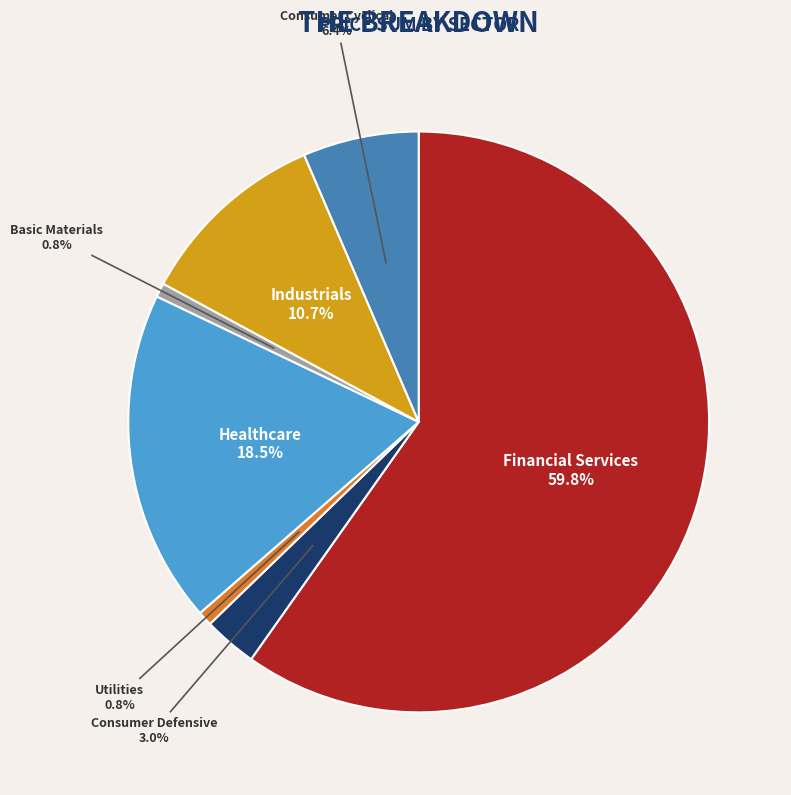

Between Consumer Cyclical and Basic Materials, which is larger?

Consumer Cyclical